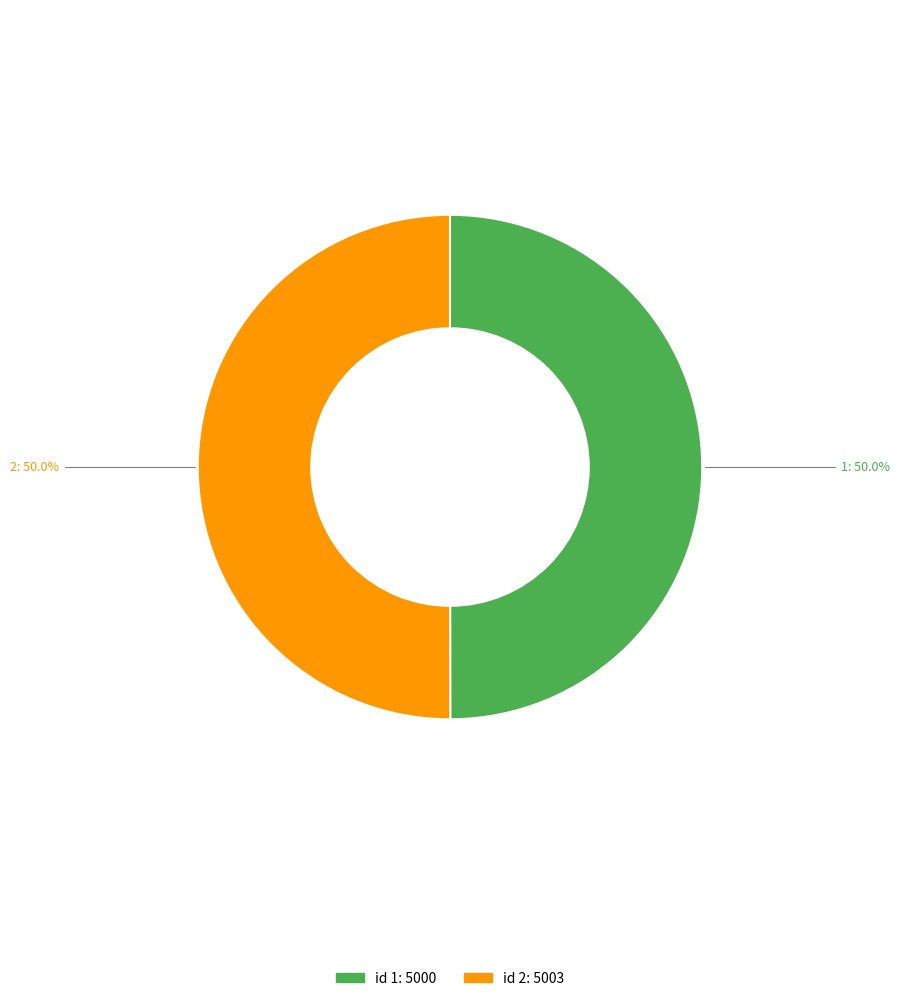

How many segments does this pie chart have?

2